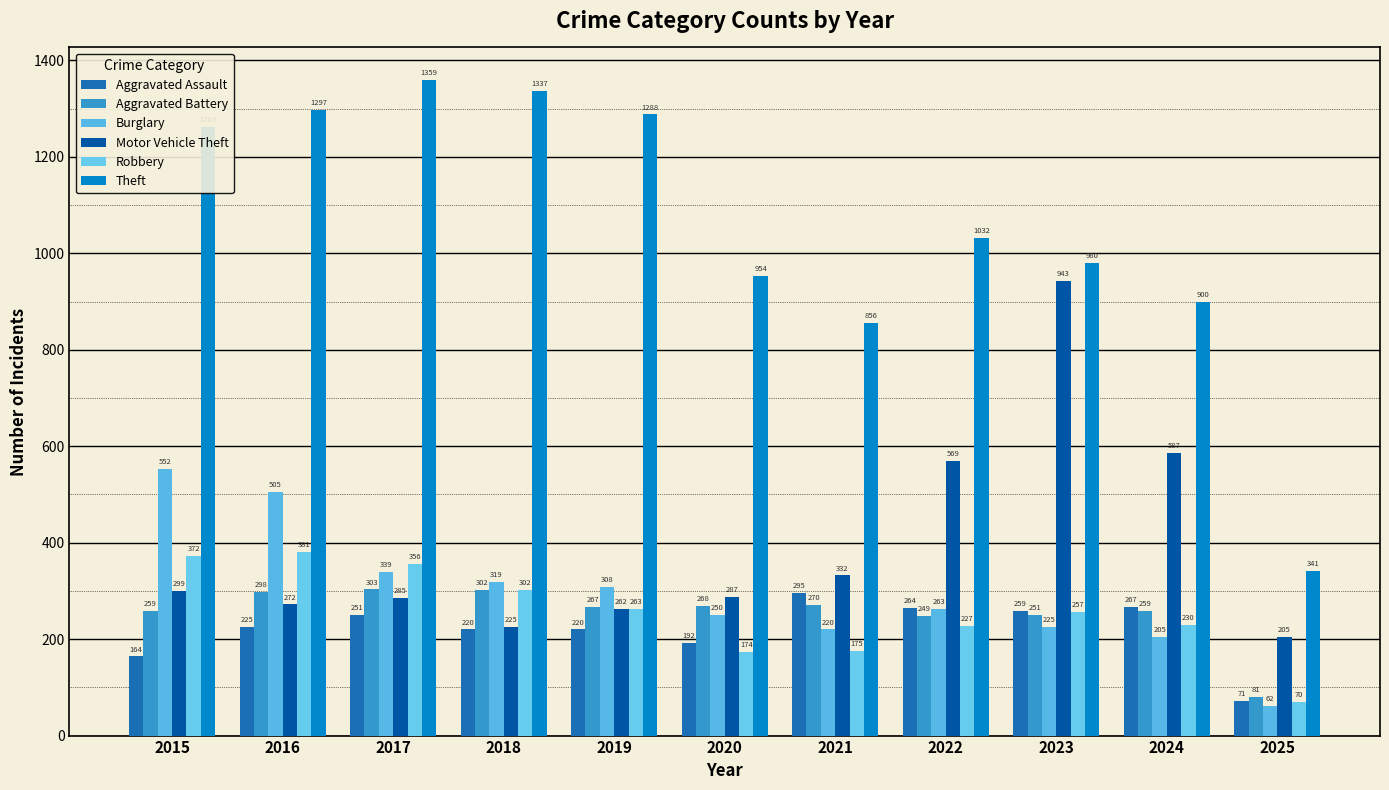

Where is Aggravated Assault nearest to the value 183?

2020